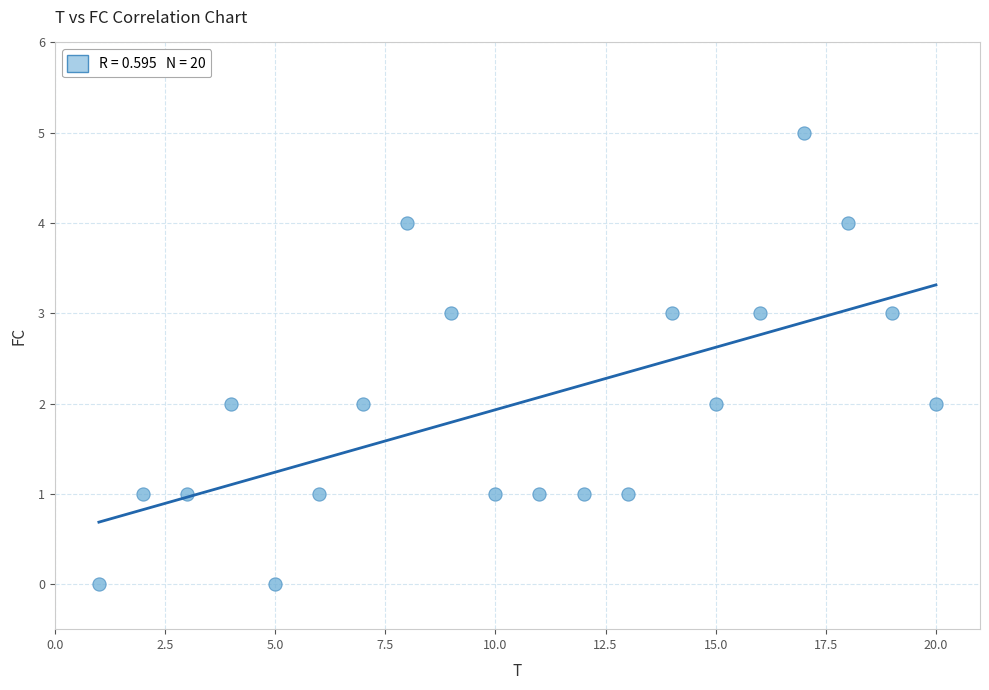

What is the range of X values (max minus min)?

19